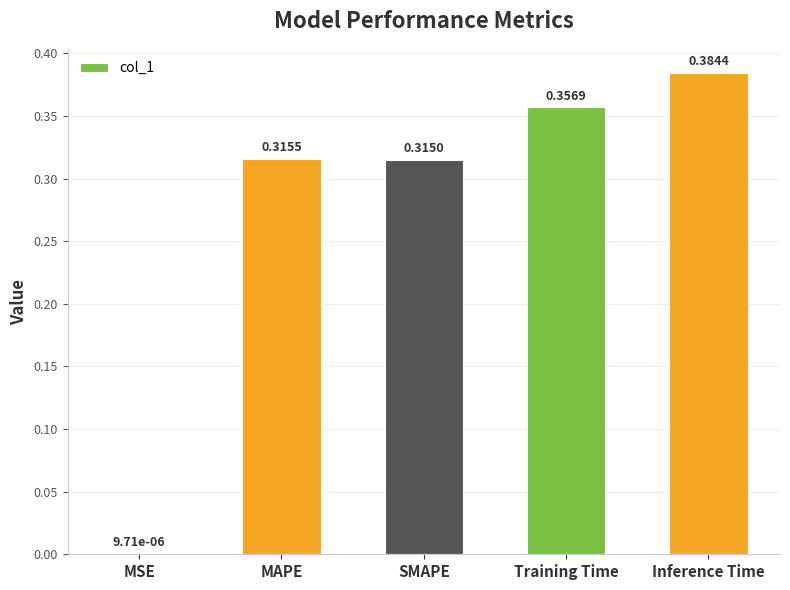

What is the change in value from MSE to Training Time?

+0.4